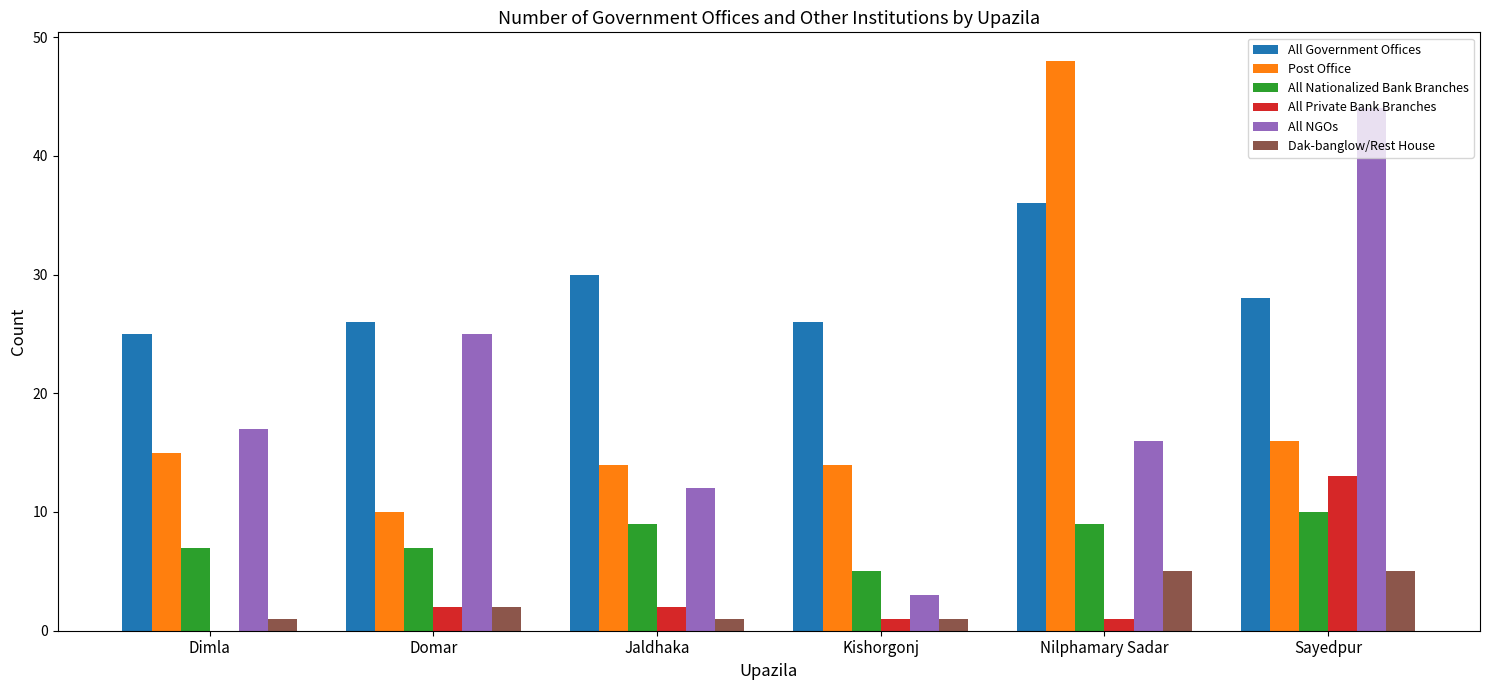

What is the sum of all All NGOs values?

117